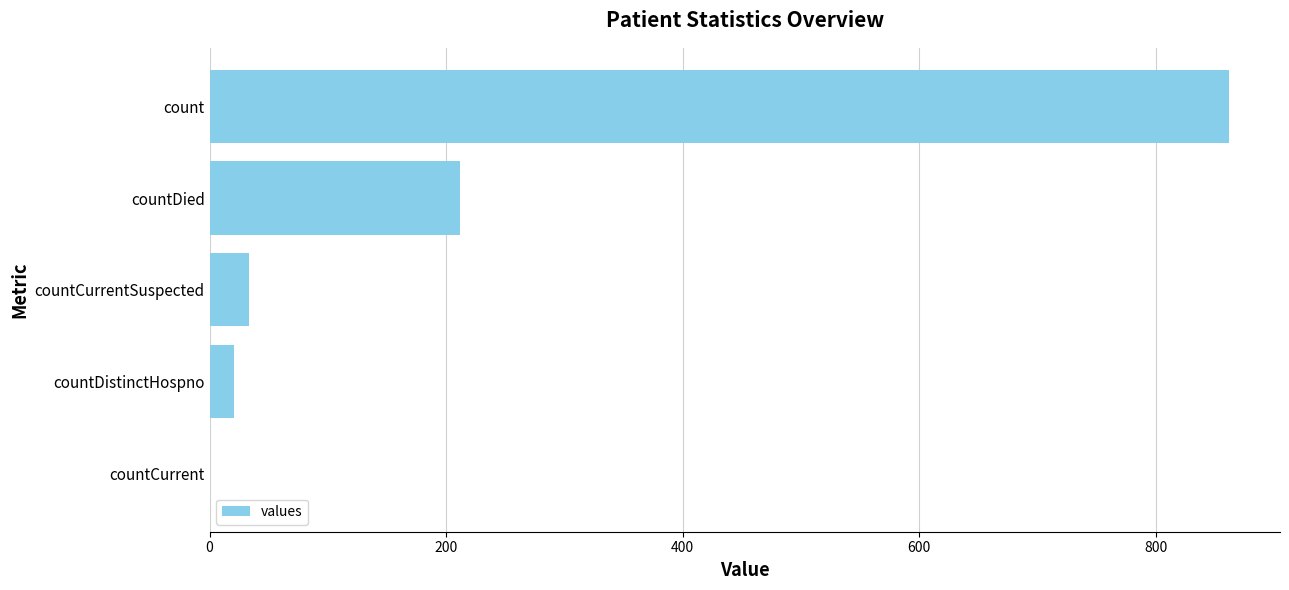

Which has a higher value, countDied or countCurrent?

countDied